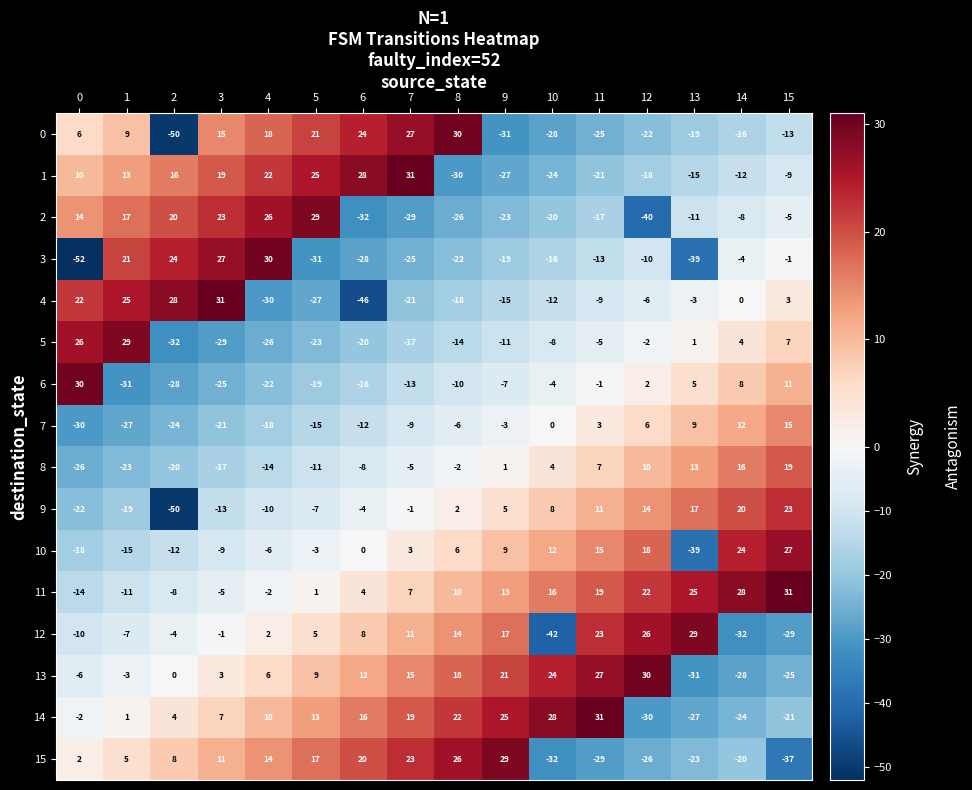

At which label does 8 reach its peak?

15